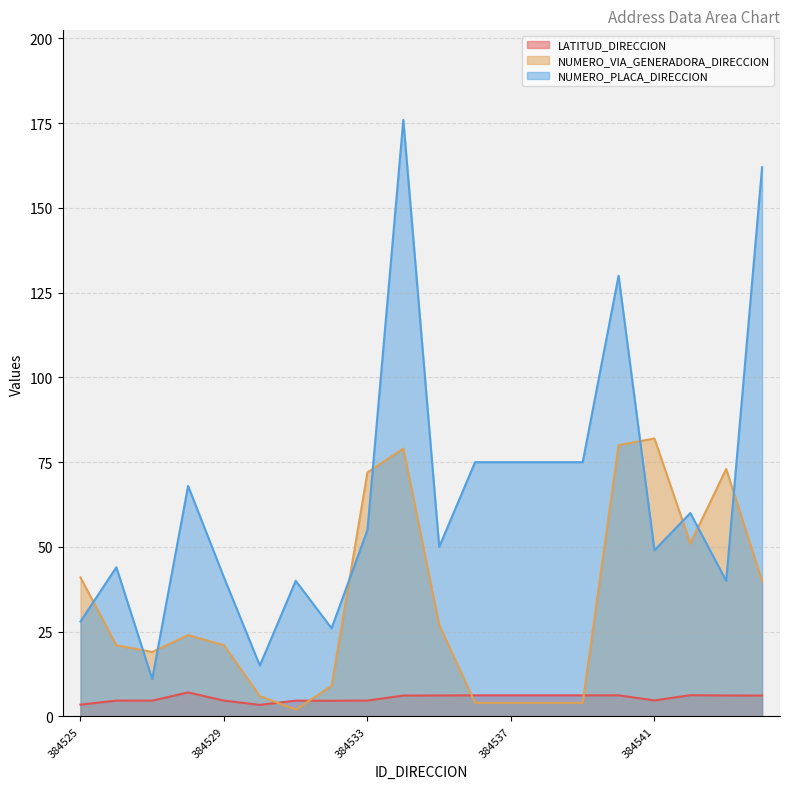

Where does the NUMERO_PLACA_DIRECCION series first go above 55?

384528